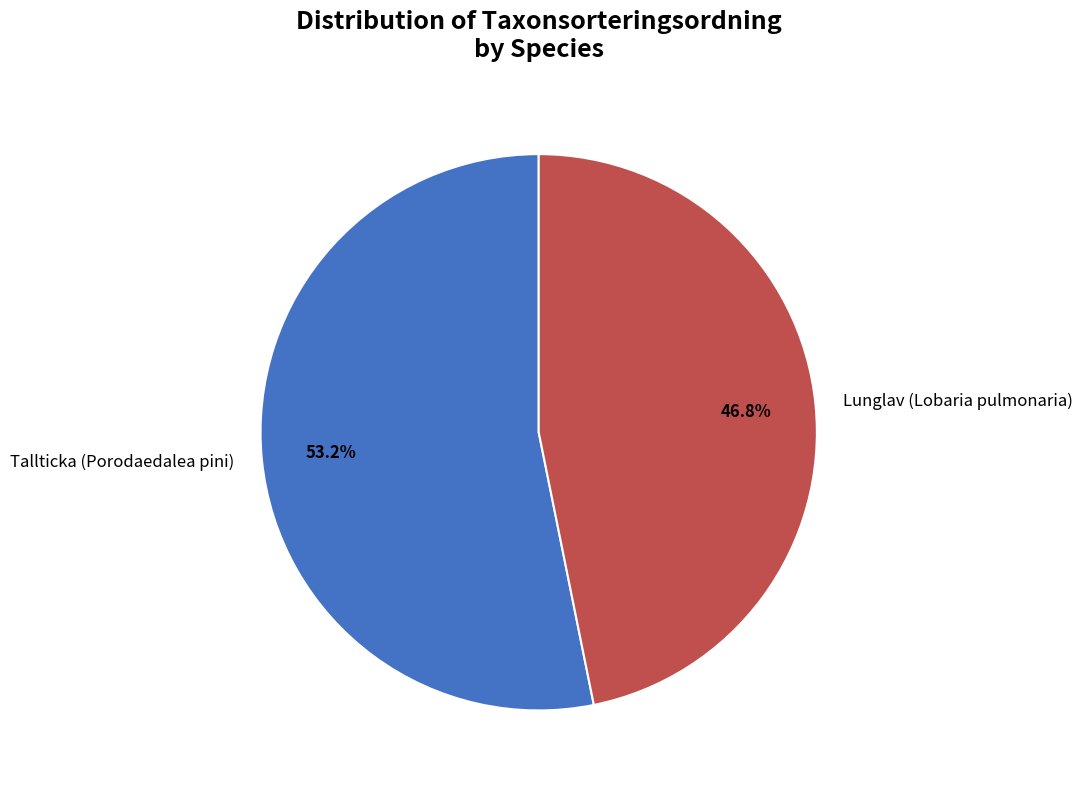

Does any single category account for the majority?

Yes